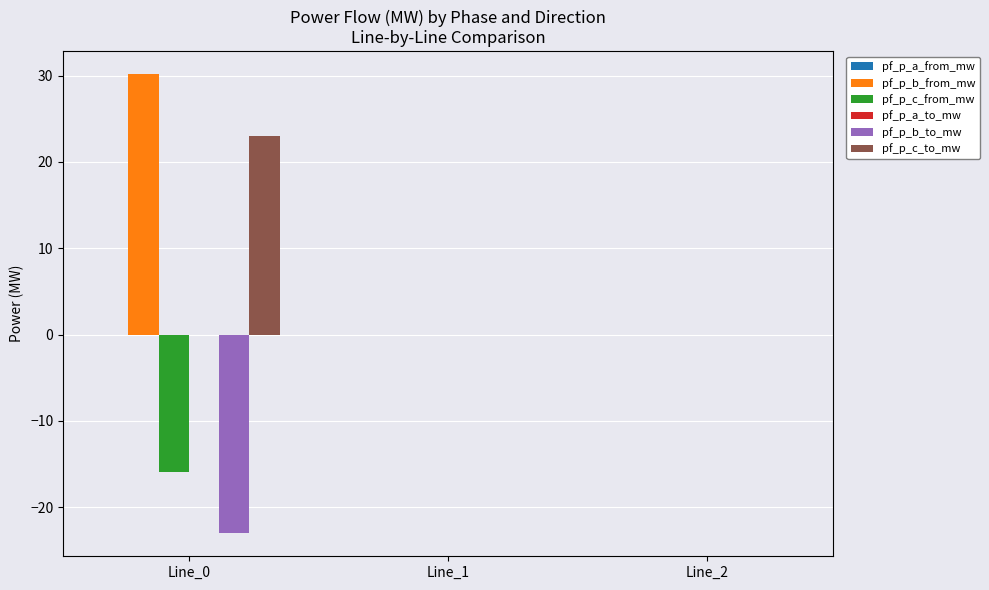

The value of pf_p_b_to_mw at Line_1 is 0.0. True or false?

True